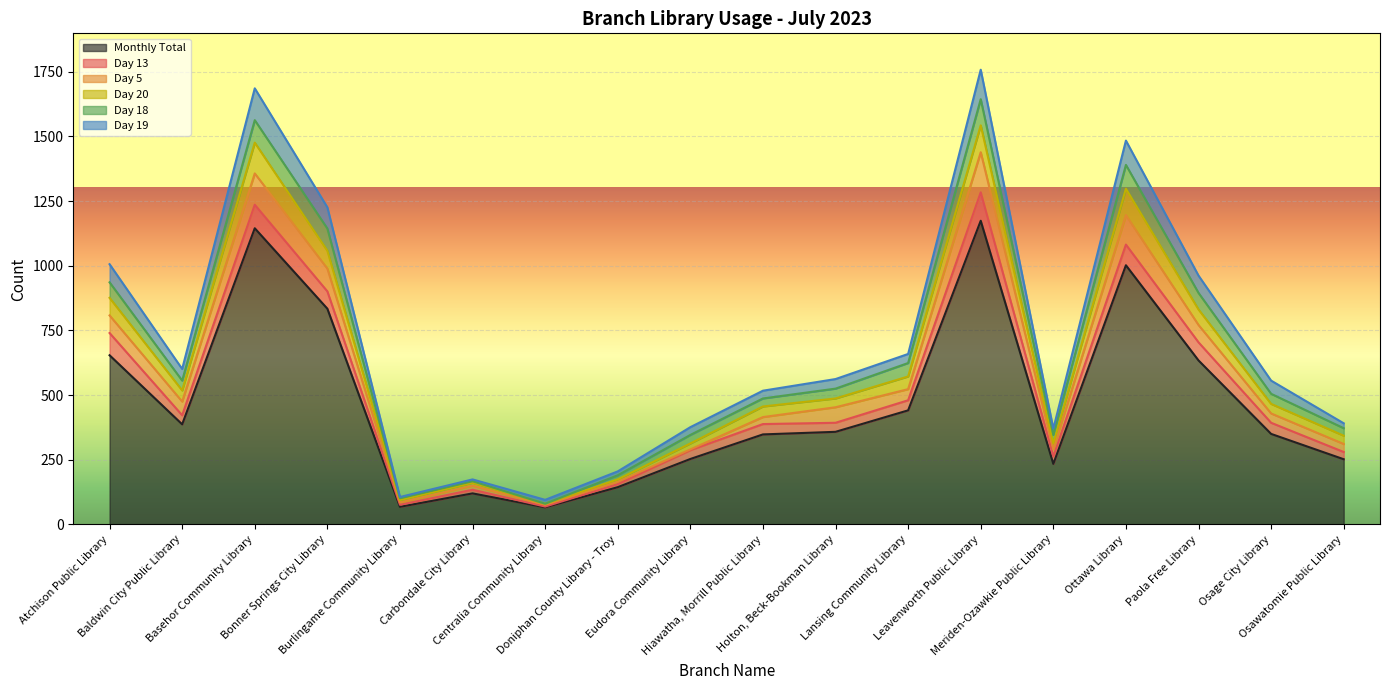

What is the total value across all series at Eudora Community Library?

376